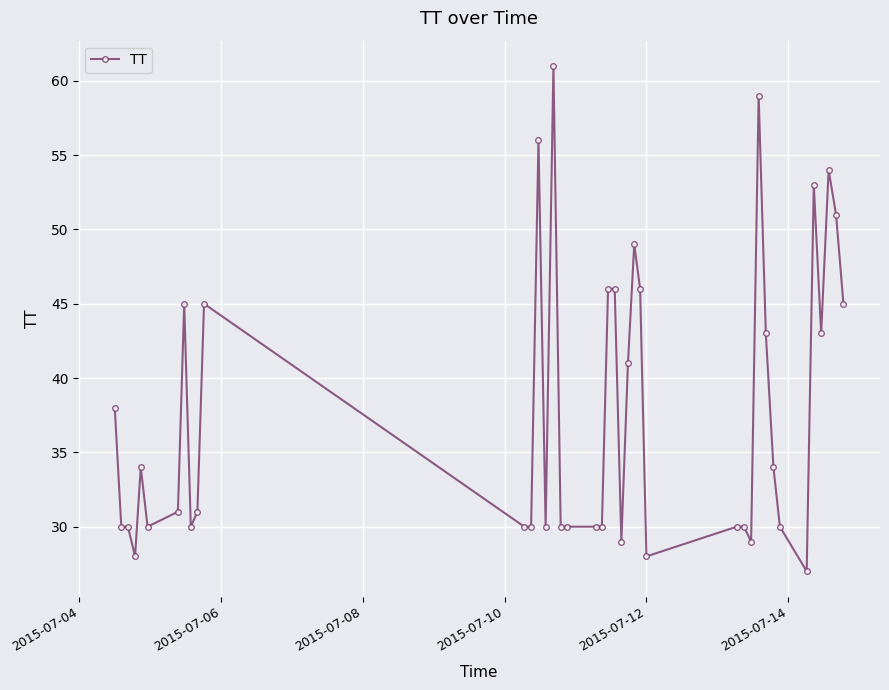

What is the smallest value displayed?

27